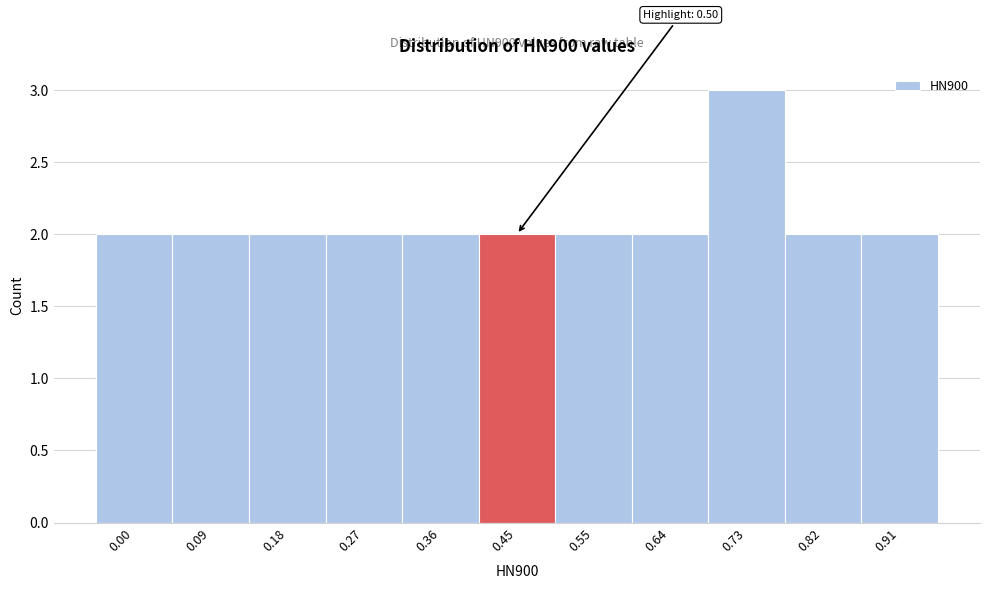

Reading left to right, list all the values displayed in this chart.

0.00=2	0.09=2	0.18=2	0.27=2	0.36=2	0.45=2	0.55=2	0.64=2	0.73=3	0.82=2	0.91=2